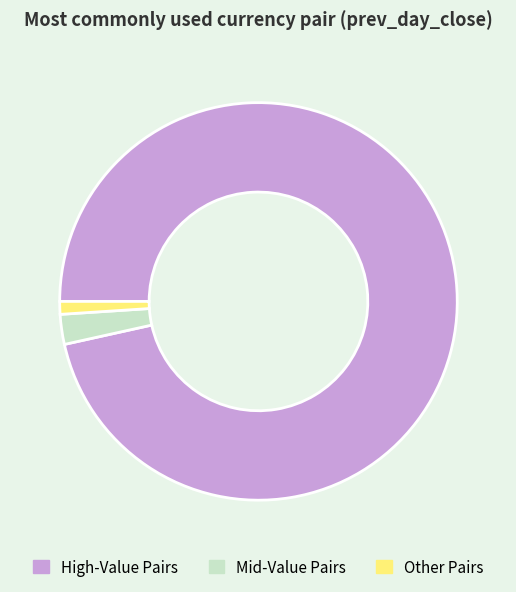

Is it true that Other Pairs is 9% of the pie?

False